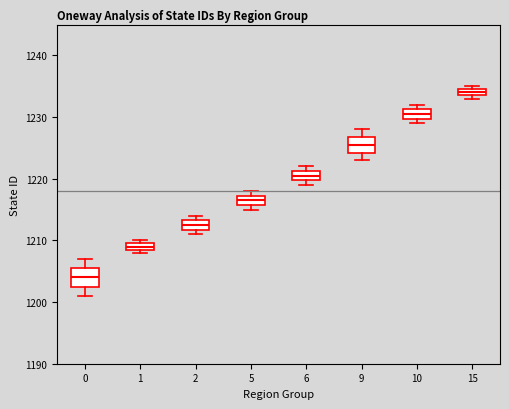

Which box's median line is the lowest?

0